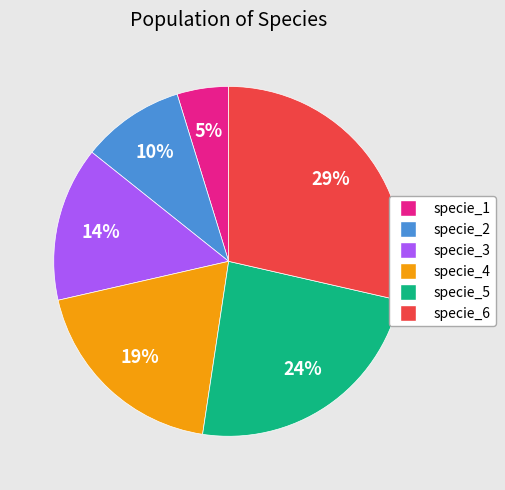

True or false: specie_3 accounts for 14% of the total.

True